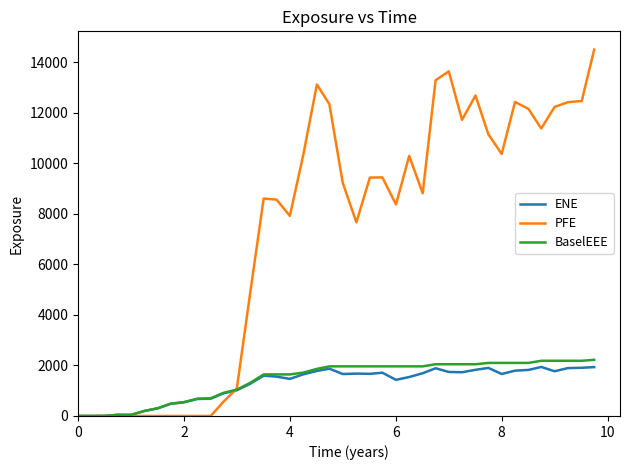

Is this an area chart (filled region under the line)?

No